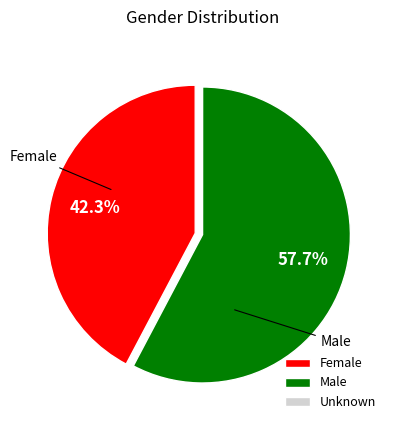

What is the majority slice?

Male